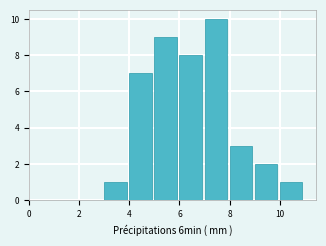

Reading left to right, transcribe this chart: for each bar, give the range it covers on the x-axis and its height. The values are not printed on the chart, so give them approximately, as read against the axis.

0 to 1: 0
1 to 2: 0
2 to 3: 0
3 to 4: 1
4 to 5: 7
5 to 6: 9
6 to 7: 8
7 to 8: 10
8 to 9: 3
9 to 10: 2
10 to 11: 1